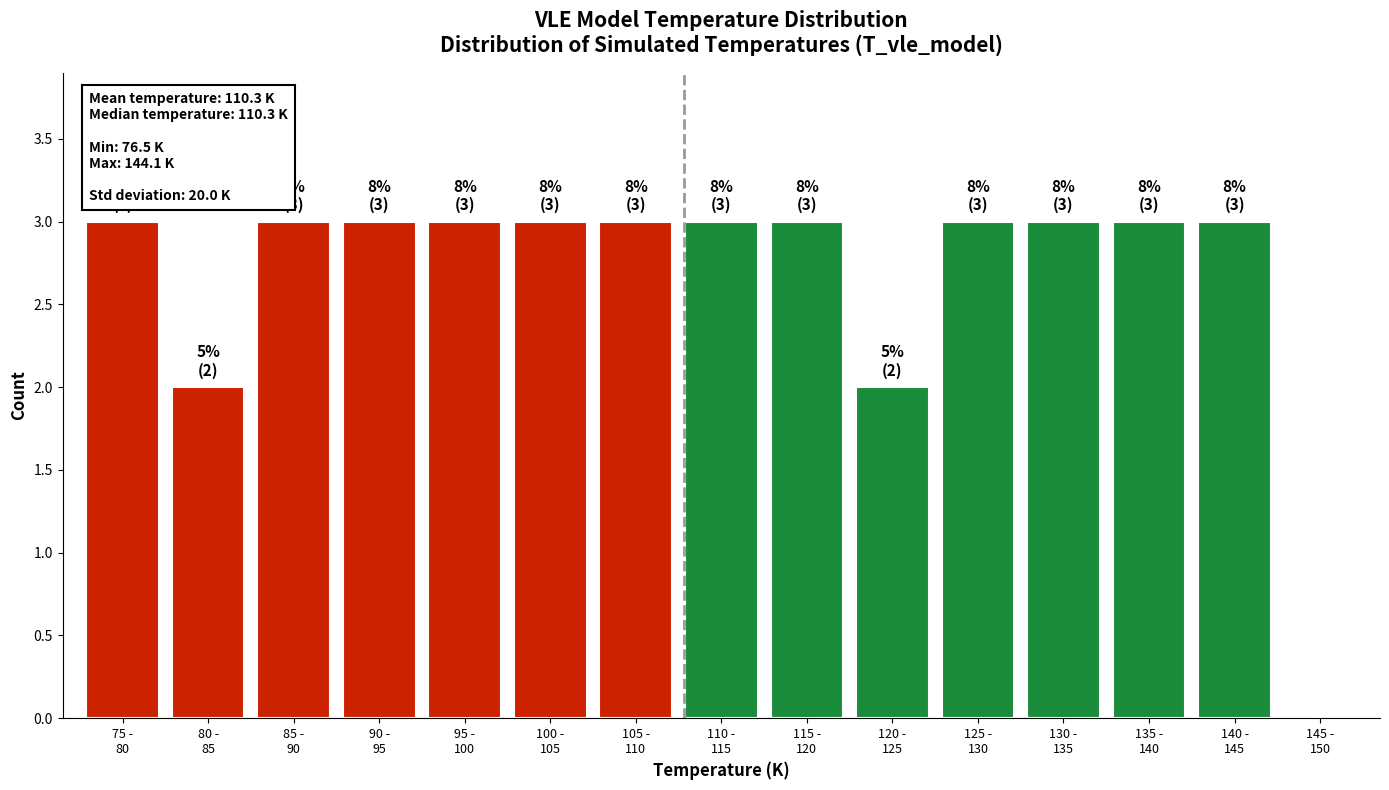

What is the sum of all values?

40